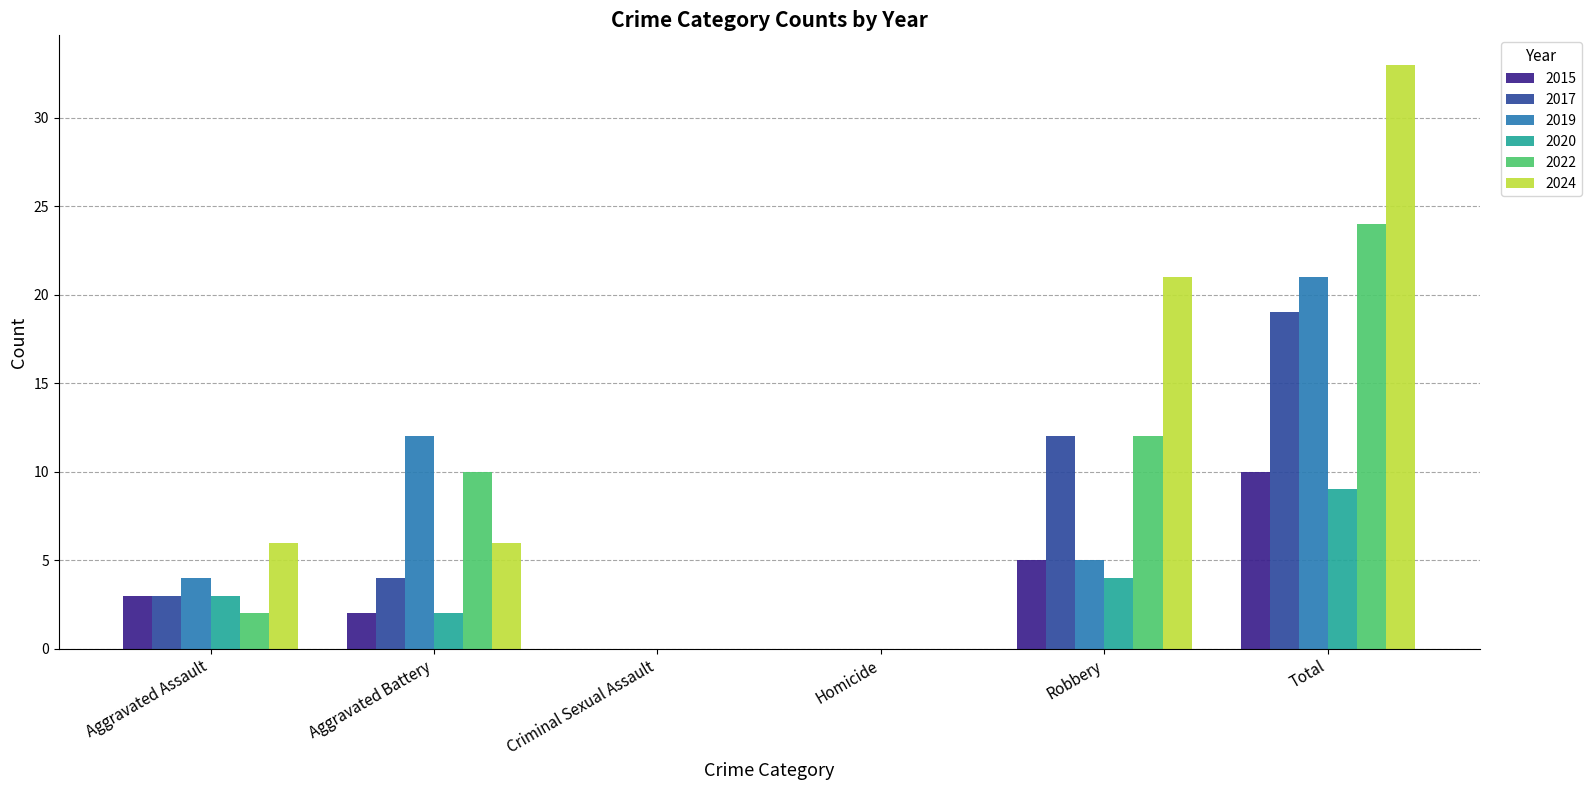

Which label corresponds to the largest value in the chart?

Total